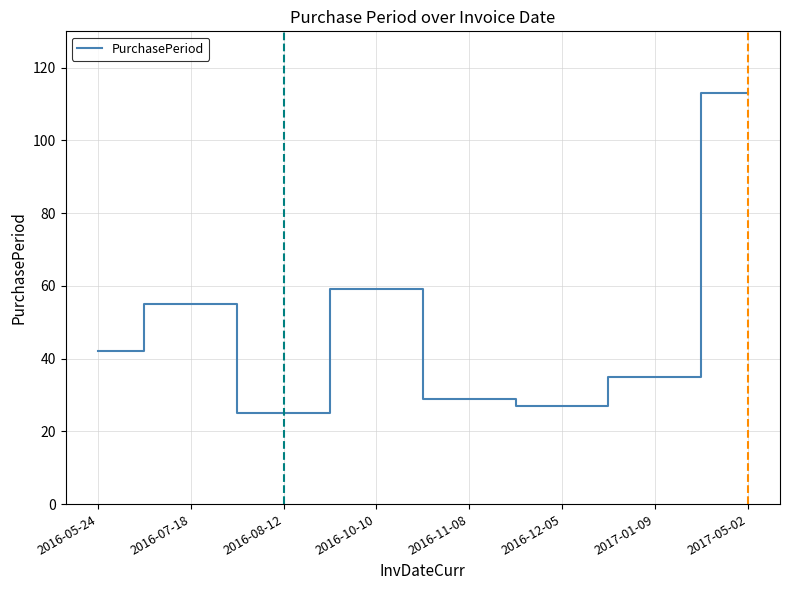

Count the number of categories in the chart.

8